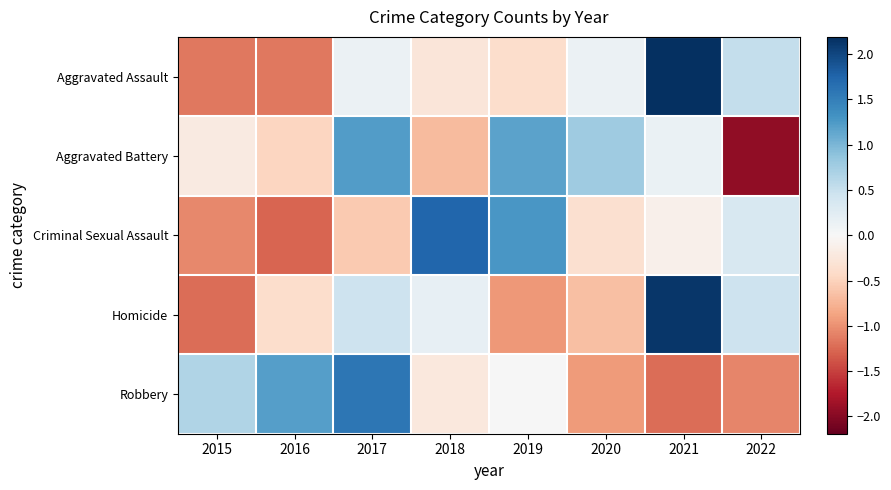

How many data points does each series have?

8